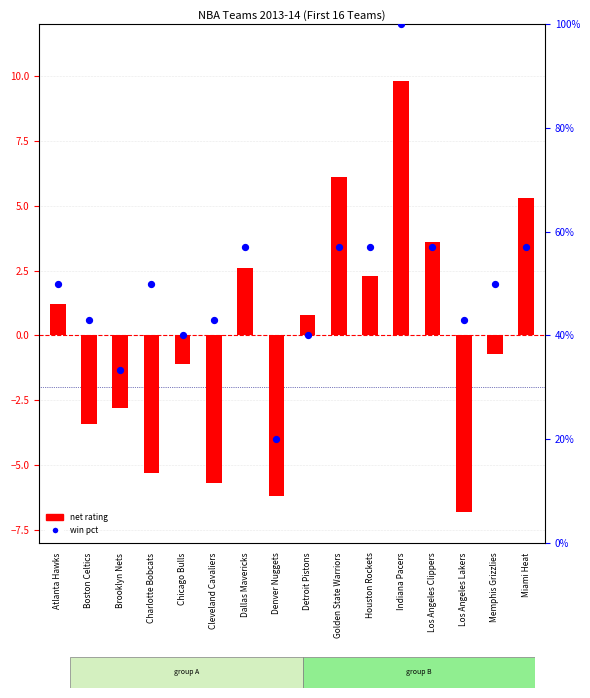

Which series reaches the minimum Y coordinate?

net rating